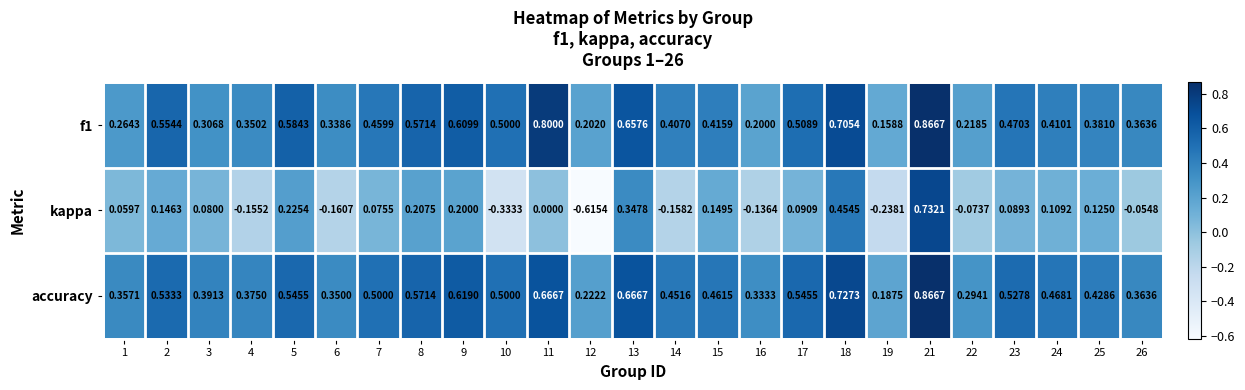

Which series has the largest total across all categories?

accuracy